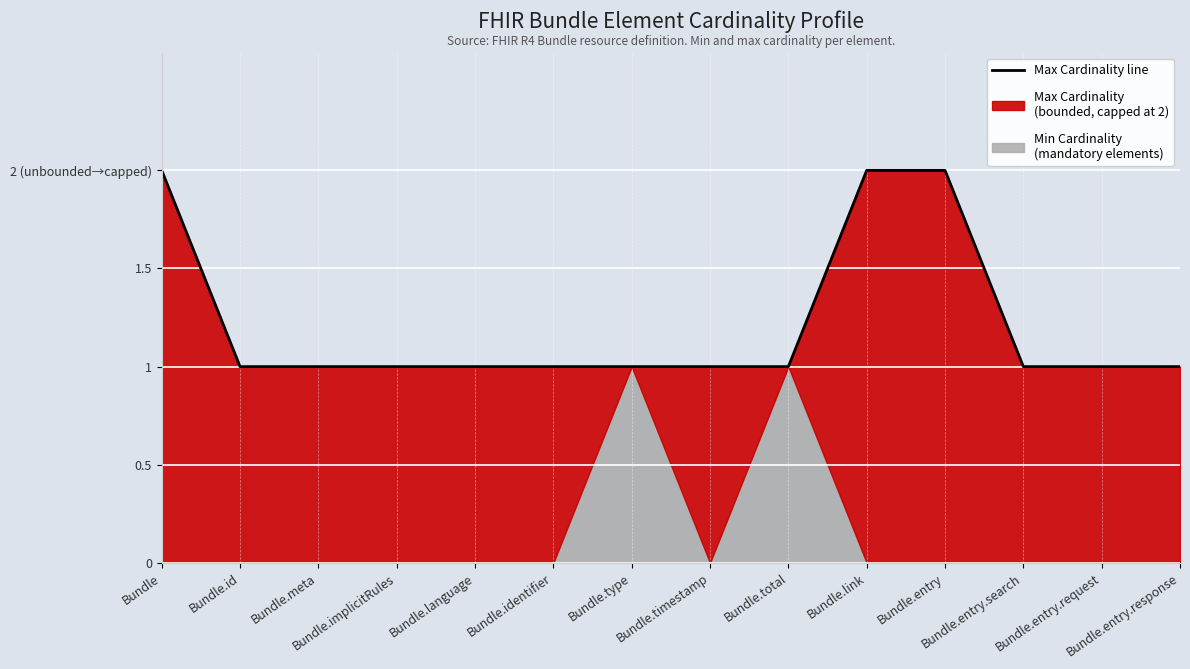

Which category has the highest value across all series?

Bundle